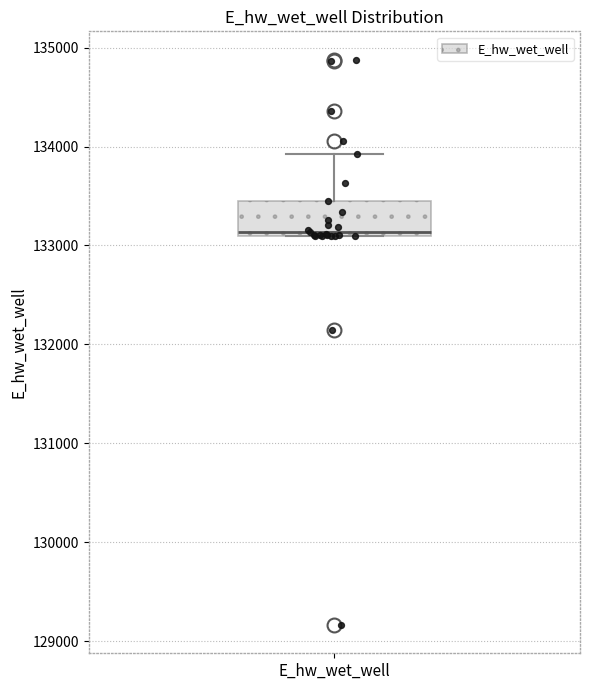

Read this box plot against the y-axis: the position of the median line, the range covered by the box, and the ends of both whiskers. The values are not printed on the chart, so give them approximately, as read against the axis.

median 133100 (just above the box's lower edge), box 133100 to 133500, whiskers 133100 to 133900